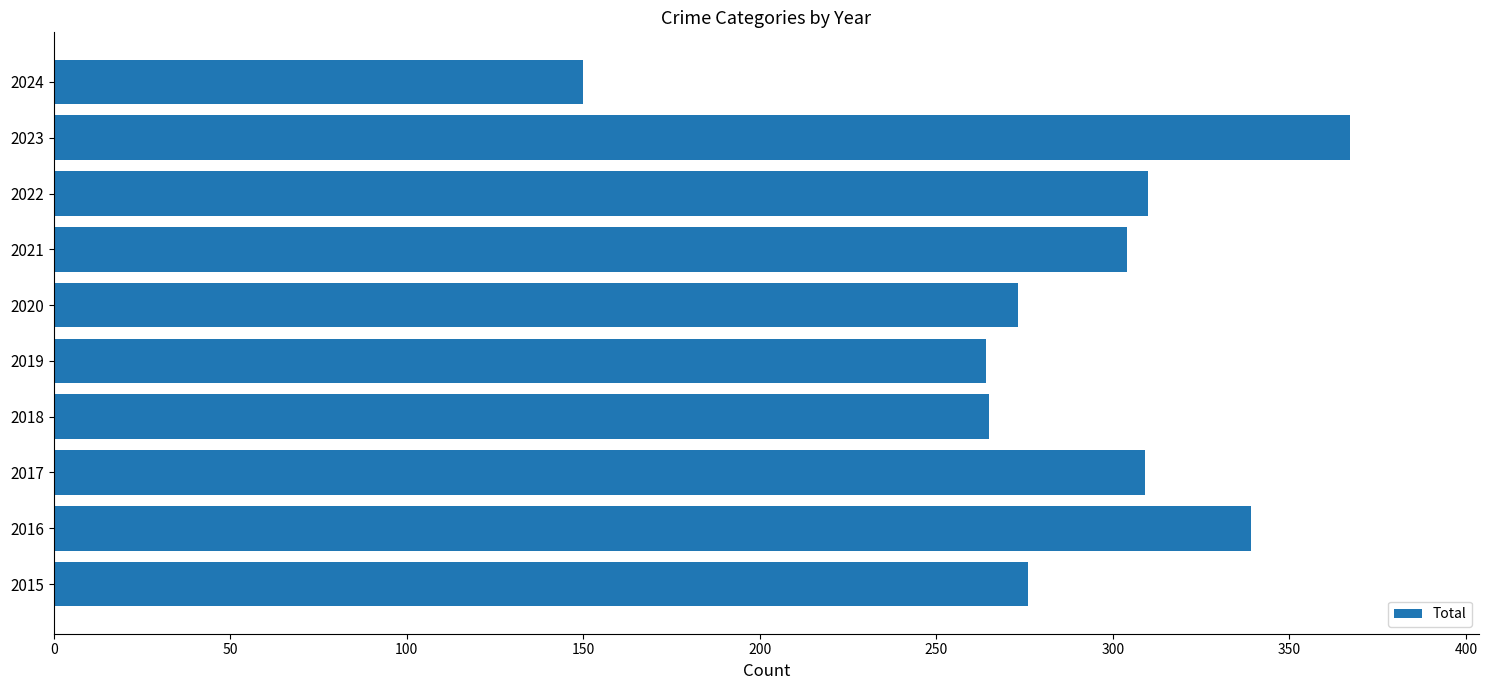

What value does the data have at 2022, to the nearest 50?

300